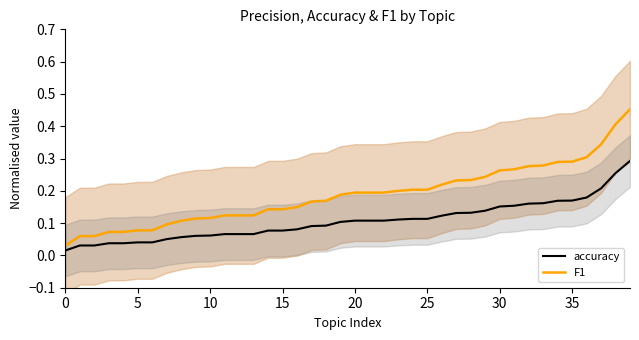

True or false: accuracy has a value of 0.0 at 5.

True